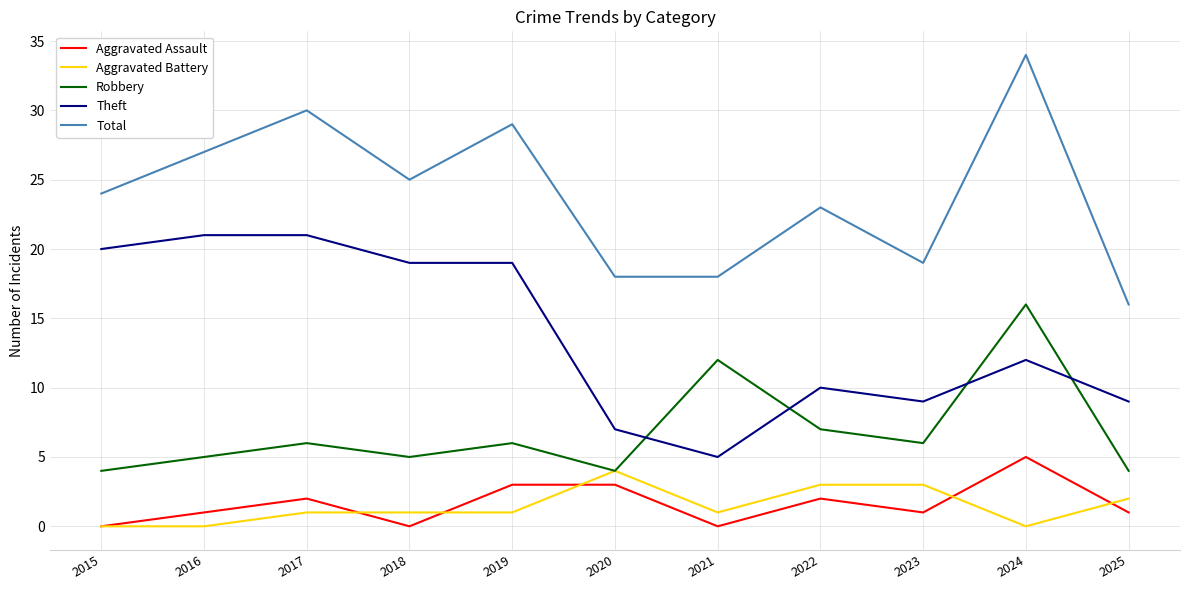

Which series has the largest total across all categories?

Total